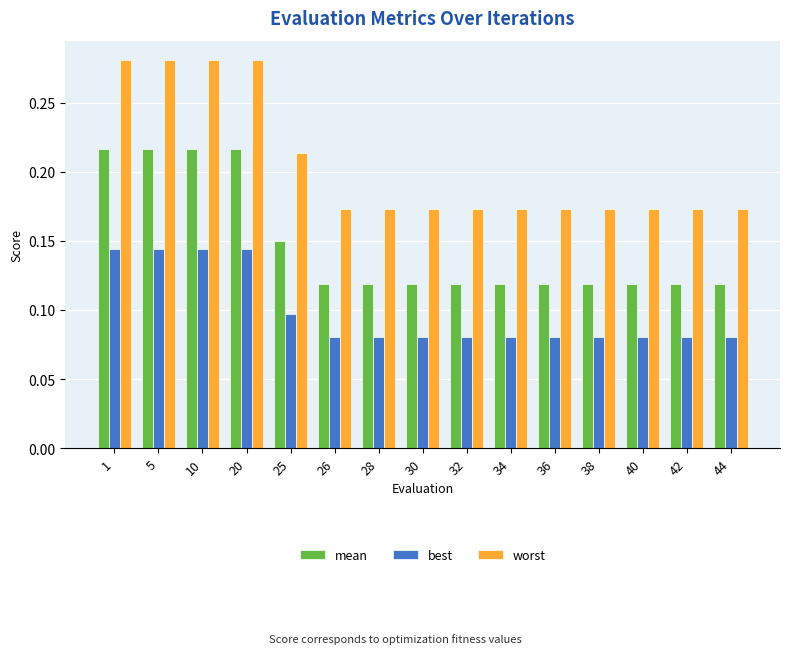

Does the chart contain stacked bars?

No